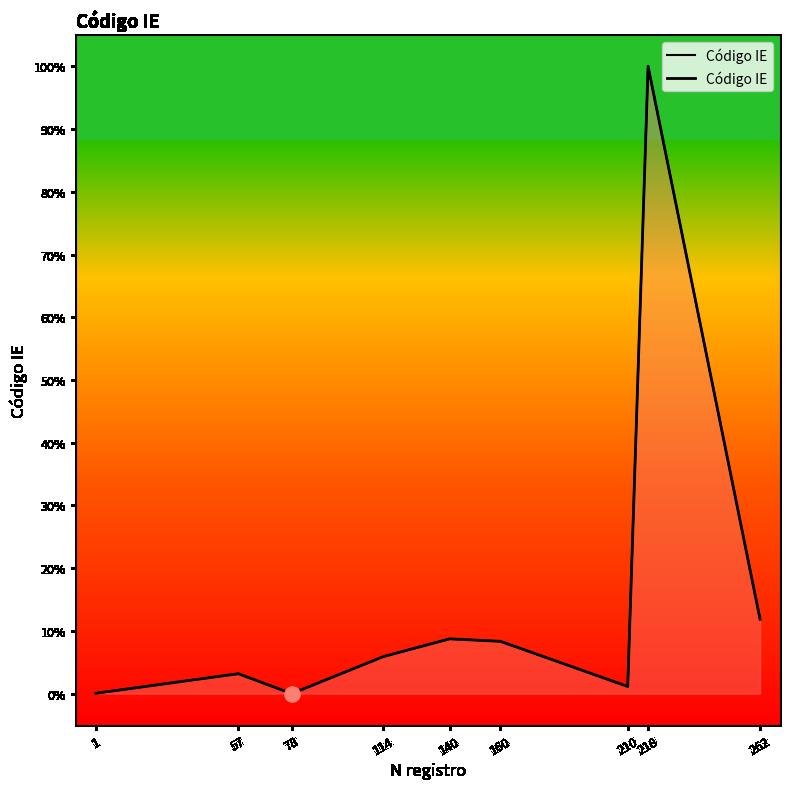

Between 160 and 140, which is larger?

140